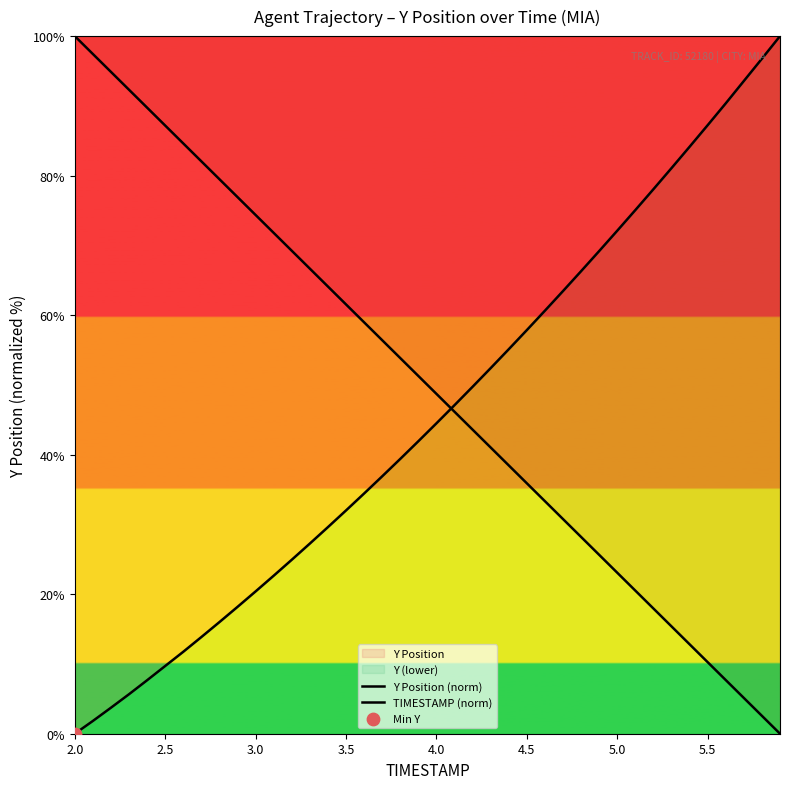

Which series contains the highest Y value?

Y Position (norm)